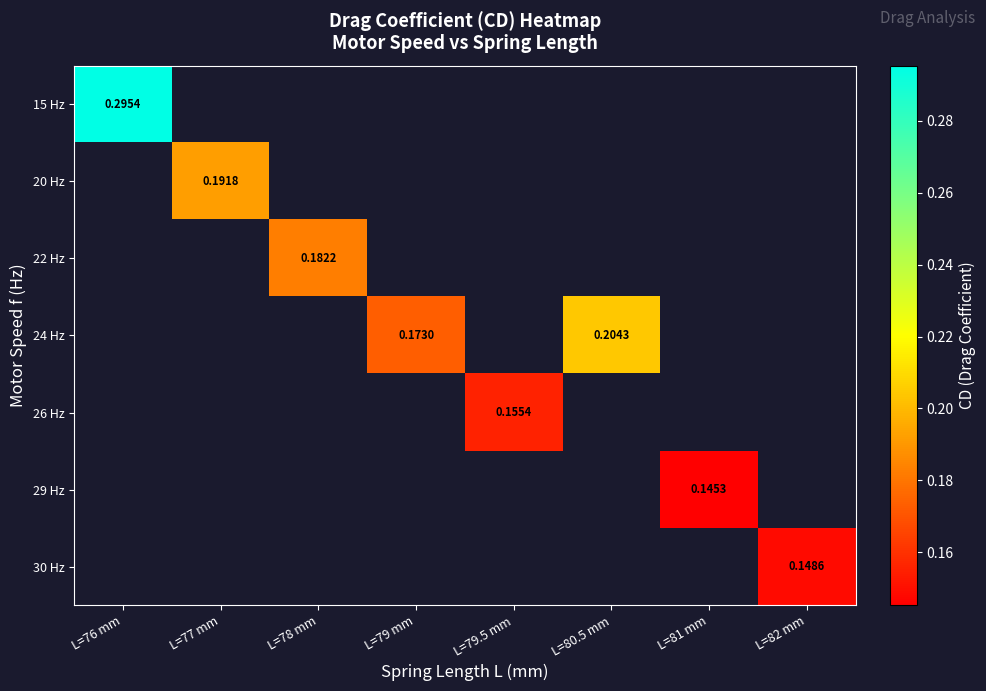

At which category does the chart reach its peak across all series?

L=76 mm